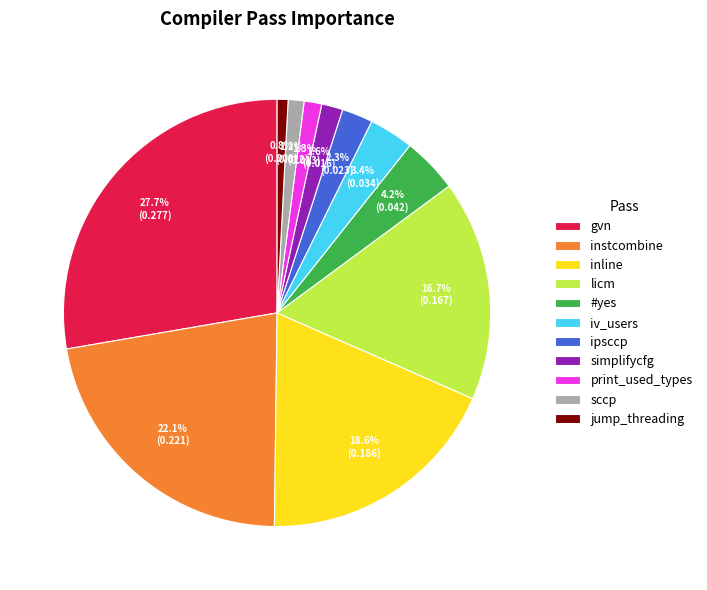

To the nearest percent, what is the difference between the instcombine and gvn slice percentages?

6%